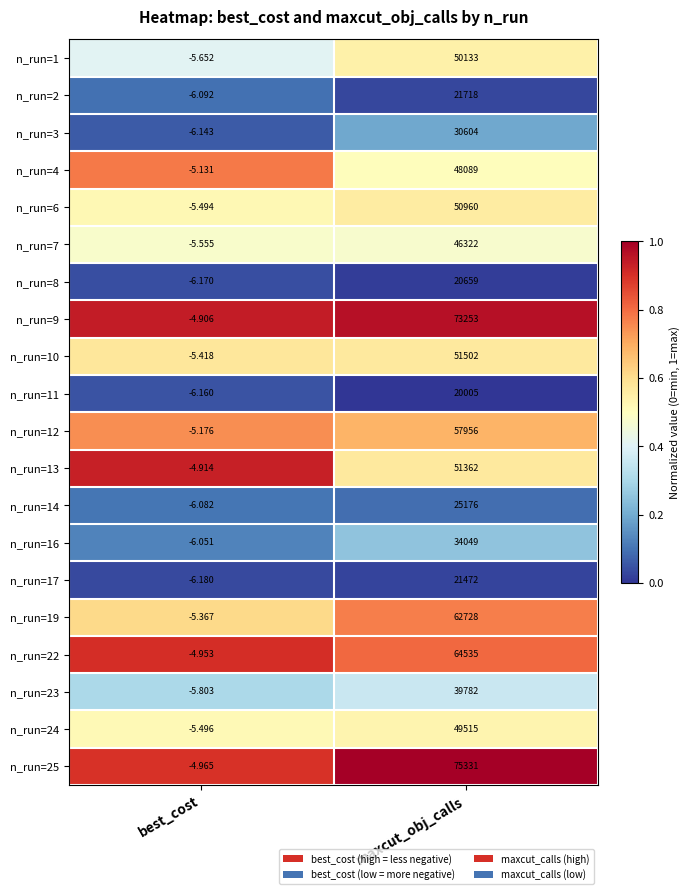

List the labels in order of n_run=23 value, smallest first.

best_cost, maxcut_obj_calls